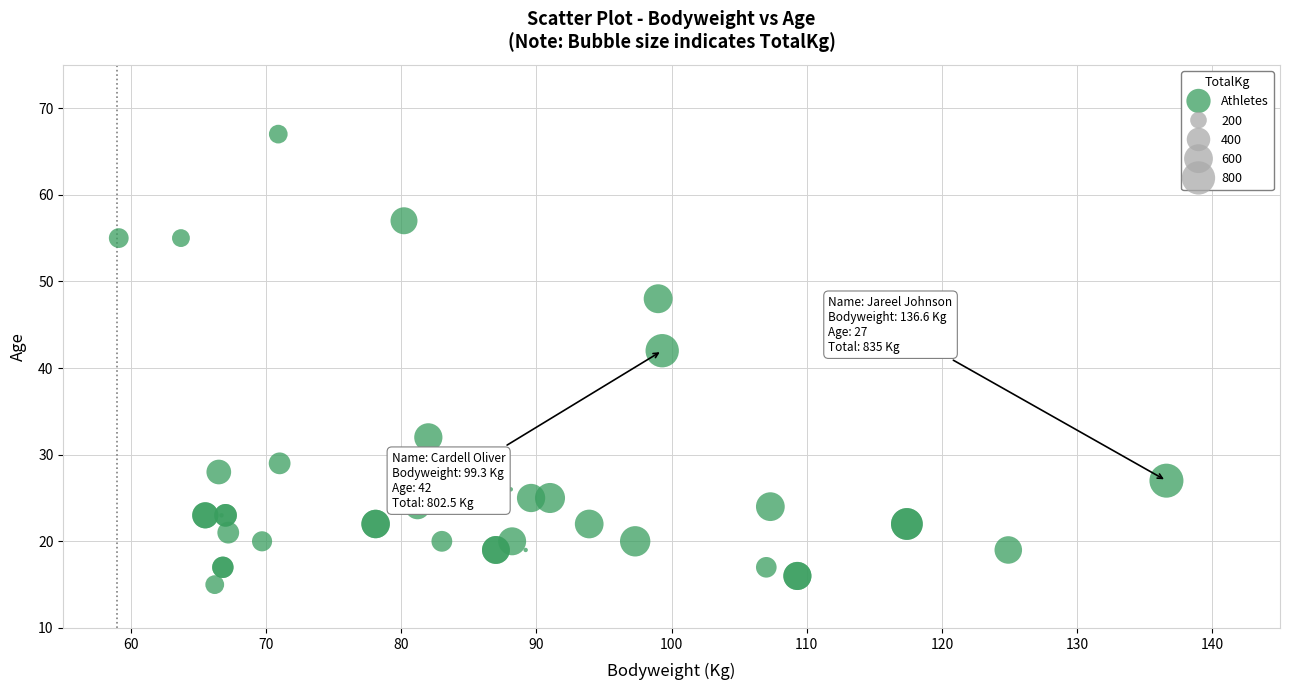

What Y value in the scatter plot is closest to 41?

42